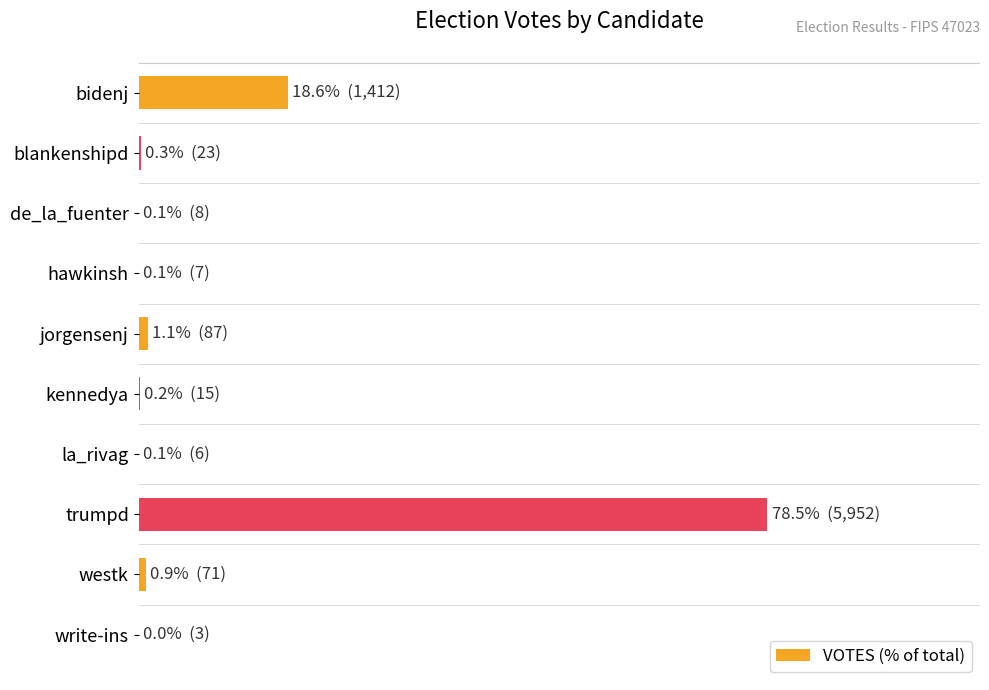

Are the bars horizontal?

Yes